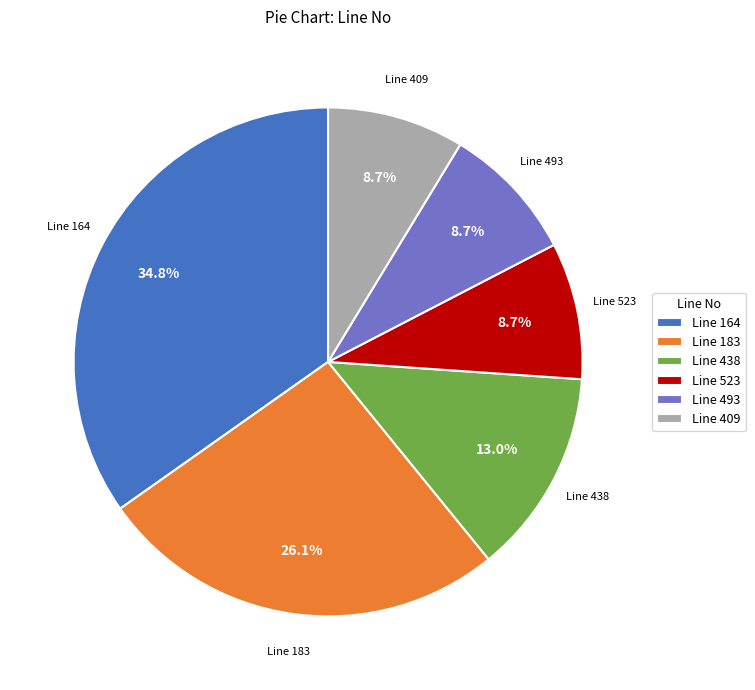

Do Line 523 and Line 438 together represent more than half of the pie?

No